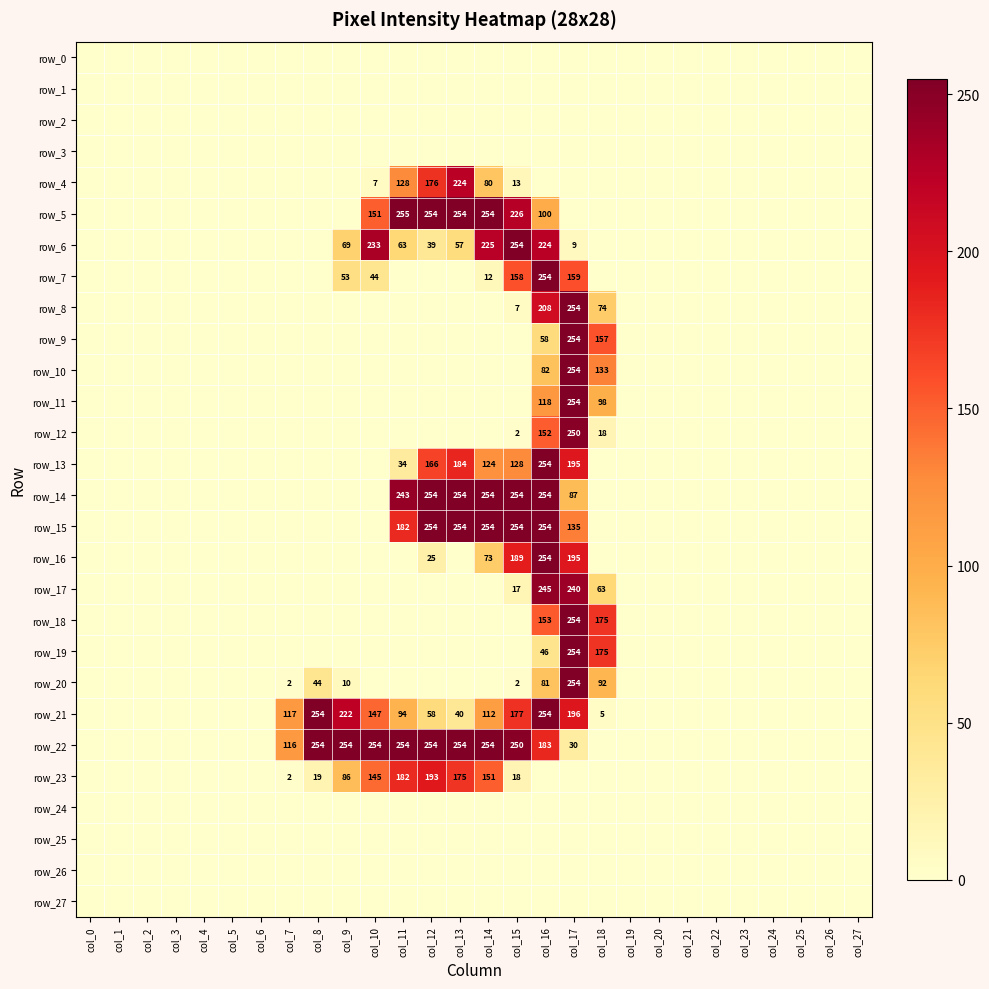

List the series in order of their peak value, highest first.

row_5, row_6, row_7, row_8, row_9, row_10, row_11, row_13, row_14, row_15, row_16, row_18, row_19, row_20, row_21, row_22, row_12, row_17, row_4, row_23, row_0, row_1, row_2, row_3, row_24, row_25, row_26, row_27